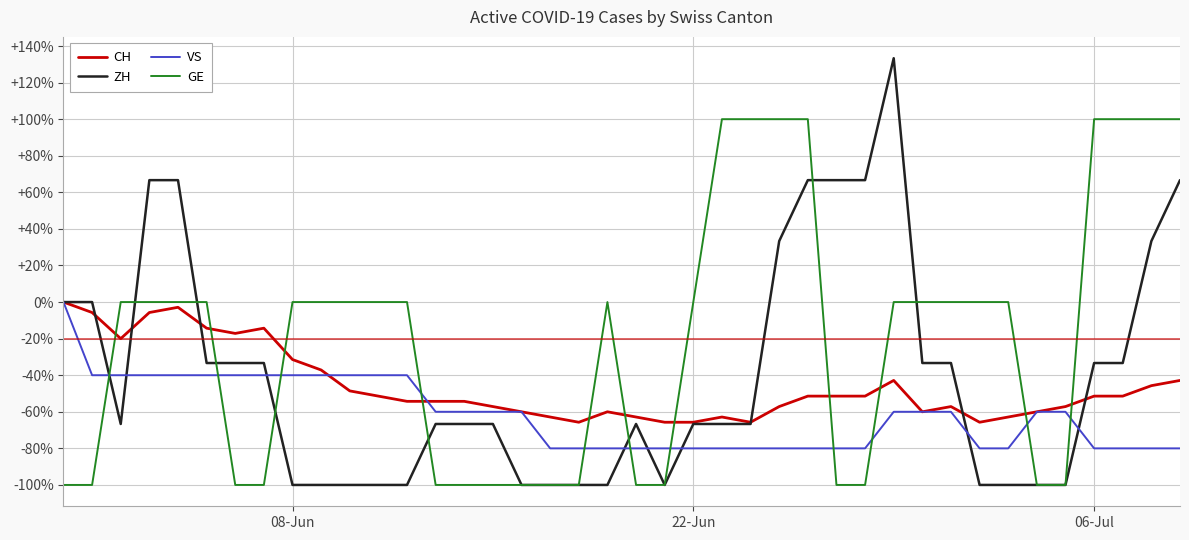

Reading left to right, list all the values displayed in this chart.

CH: 0.0	-5.7	-20.0	-5.7	-2.9	-14.3	-17.1	-14.3	-31.4	-37.1	-48.6	-51.4	-54.3	-54.3	-54.3	-57.1	-60.0	-62.9	-65.7	-60.0	-62.9	-65.7	-65.7	-62.9	-65.7	-57.1	-51.4	-51.4	-51.4	-42.9	-60.0	-57.1	-65.7	-62.9	-60.0	-57.1	-51.4	-51.4	-45.7	-42.9
ZH: 0.0	0.0	-66.7	66.7	66.7	-33.3	-33.3	-33.3	-100.0	-100.0	-100.0	-100.0	-100.0	-66.7	-66.7	-66.7	-100.0	-100.0	-100.0	-100.0	-66.7	-100.0	-66.7	-66.7	-66.7	33.3	66.7	66.7	66.7	133.3	-33.3	-33.3	-100.0	-100.0	-100.0	-100.0	-33.3	-33.3	33.3	66.7
VS: 0.0	-40.0	-40.0	-40.0	-40.0	-40.0	-40.0	-40.0	-40.0	-40.0	-40.0	-40.0	-40.0	-60.0	-60.0	-60.0	-60.0	-80.0	-80.0	-80.0	-80.0	-80.0	-80.0	-80.0	-80.0	-80.0	-80.0	-80.0	-80.0	-60.0	-60.0	-60.0	-80.0	-80.0	-60.0	-60.0	-80.0	-80.0	-80.0	-80.0
GE: -100.0	-100.0	0.0	0.0	0.0	0.0	-100.0	-100.0	0.0	0.0	0.0	0.0	0.0	-100.0	-100.0	-100.0	-100.0	-100.0	-100.0	0.0	-100.0	-100.0	0.0	100.0	100.0	100.0	100.0	-100.0	-100.0	0.0	0.0	0.0	0.0	0.0	-100.0	-100.0	100.0	100.0	100.0	100.0